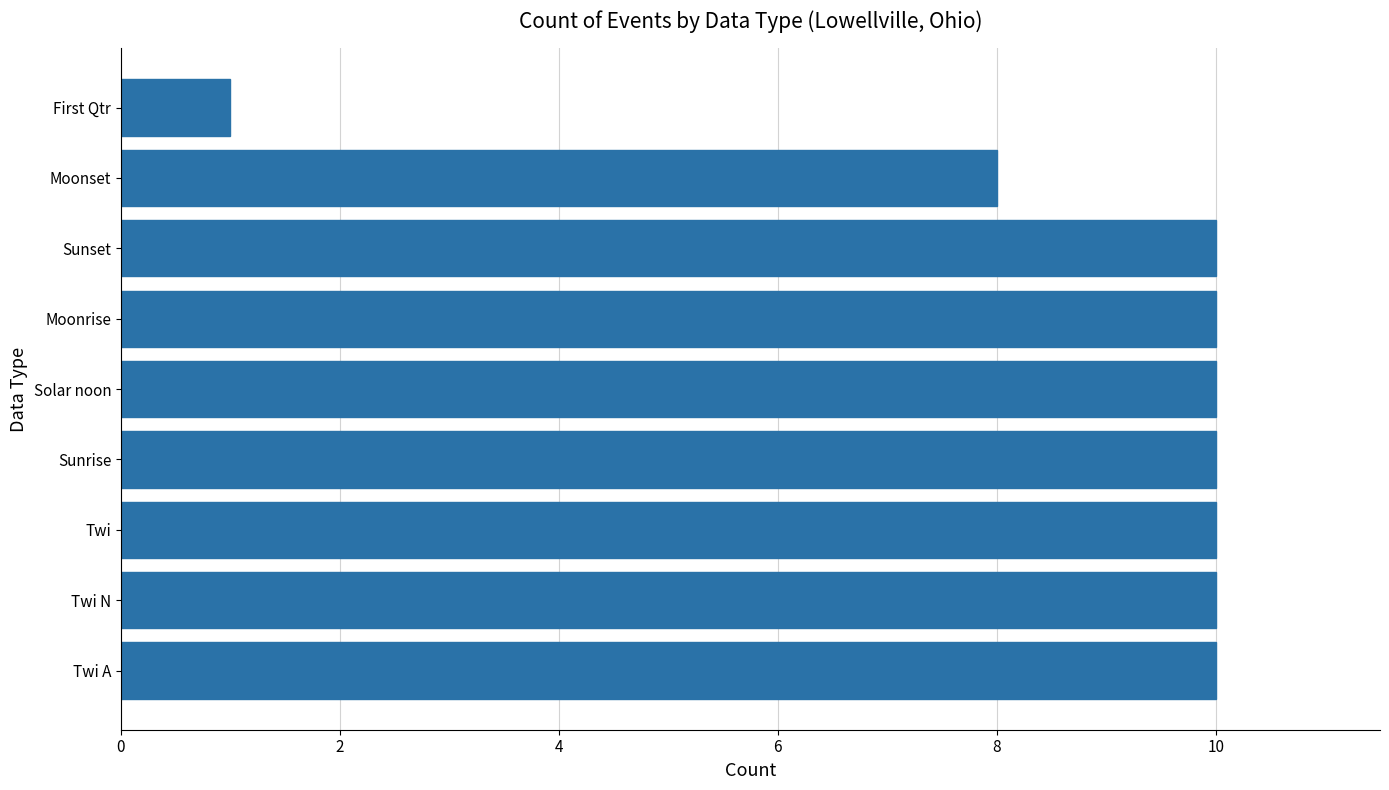

What is the maximum value shown in the chart?

10